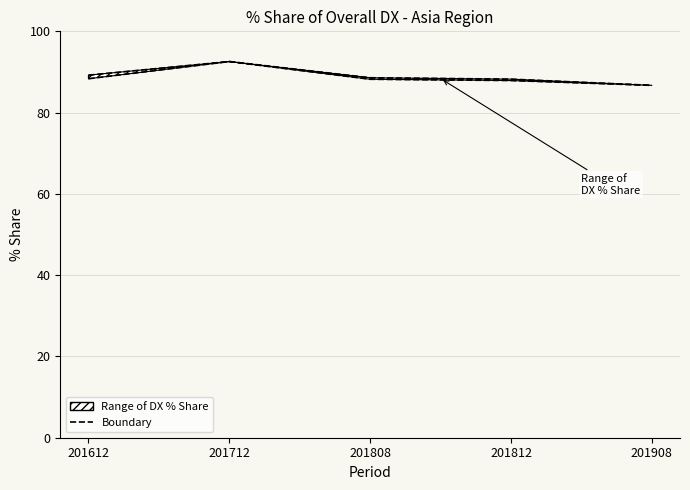

Is the value of Lower bound at 201612 greater than the value of Upper bound at 201908?

Yes